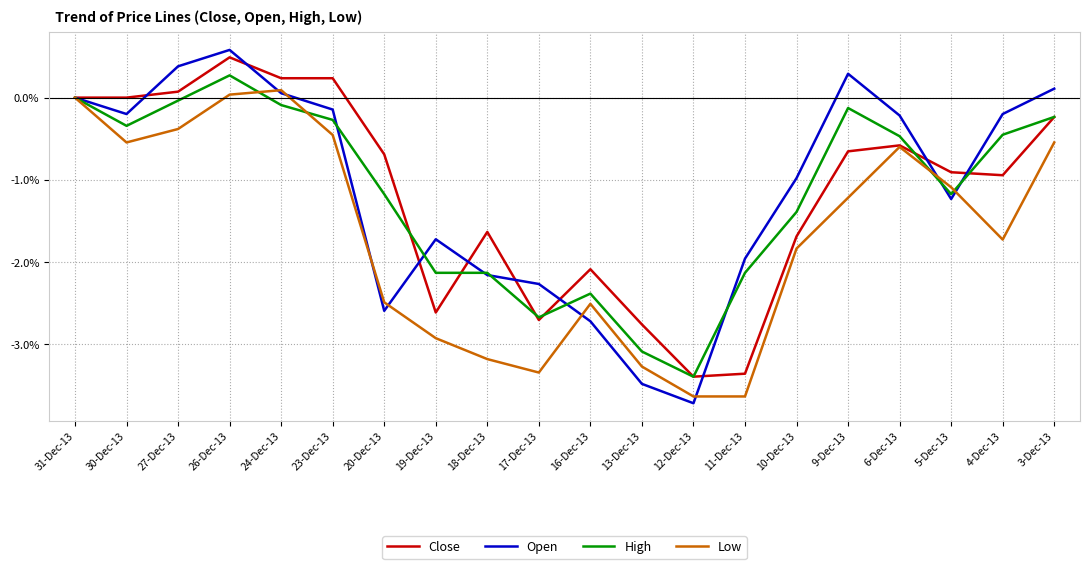

What is the difference between the maximum and second lowest values in the High series?

3.4